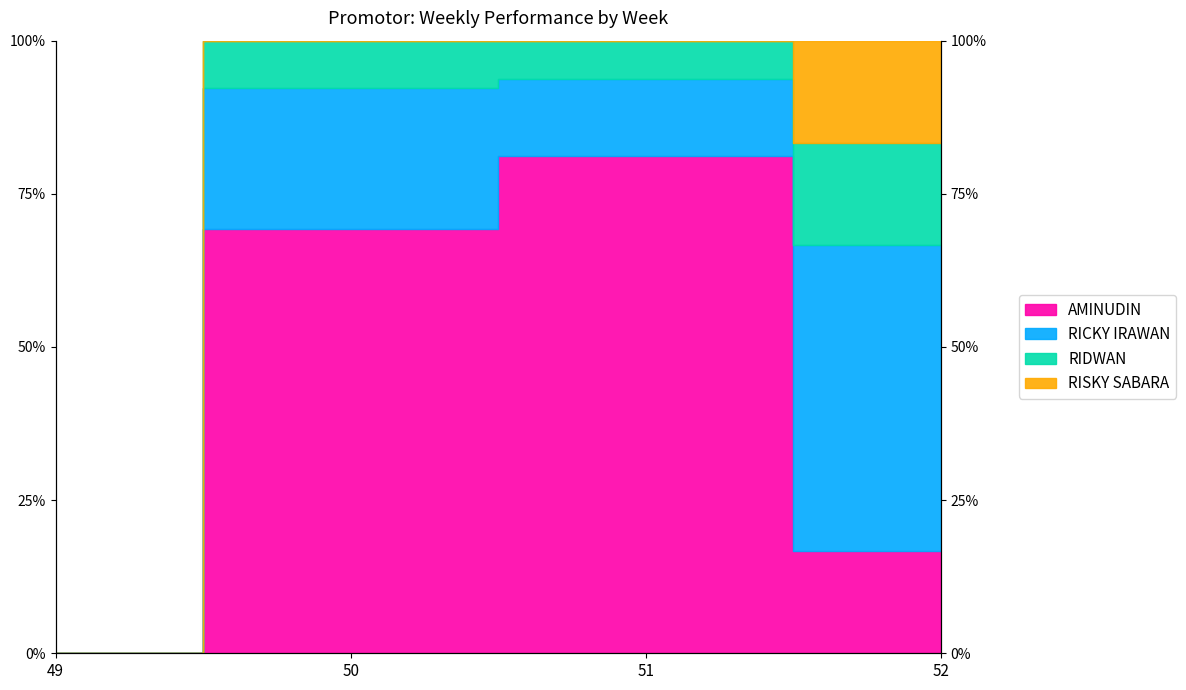

At how many categories does at least one series exceed 21?

3